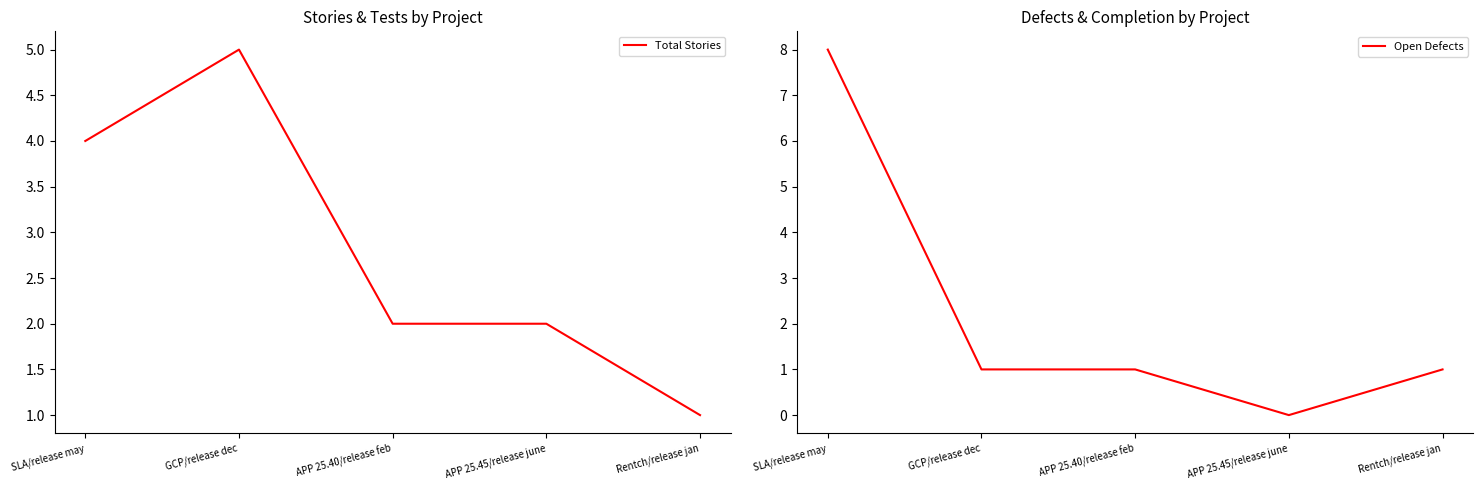

Which series changed the most between SLA/release may and GCP/release dec?

Open Defects